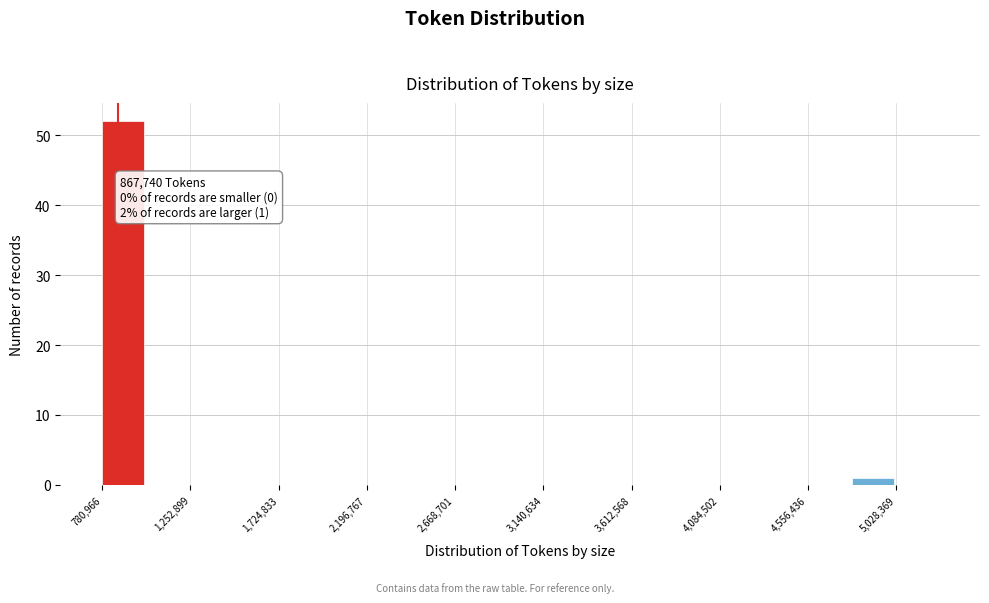

Over which range of the x-axis is the bar tallest?

800000 to 1000000